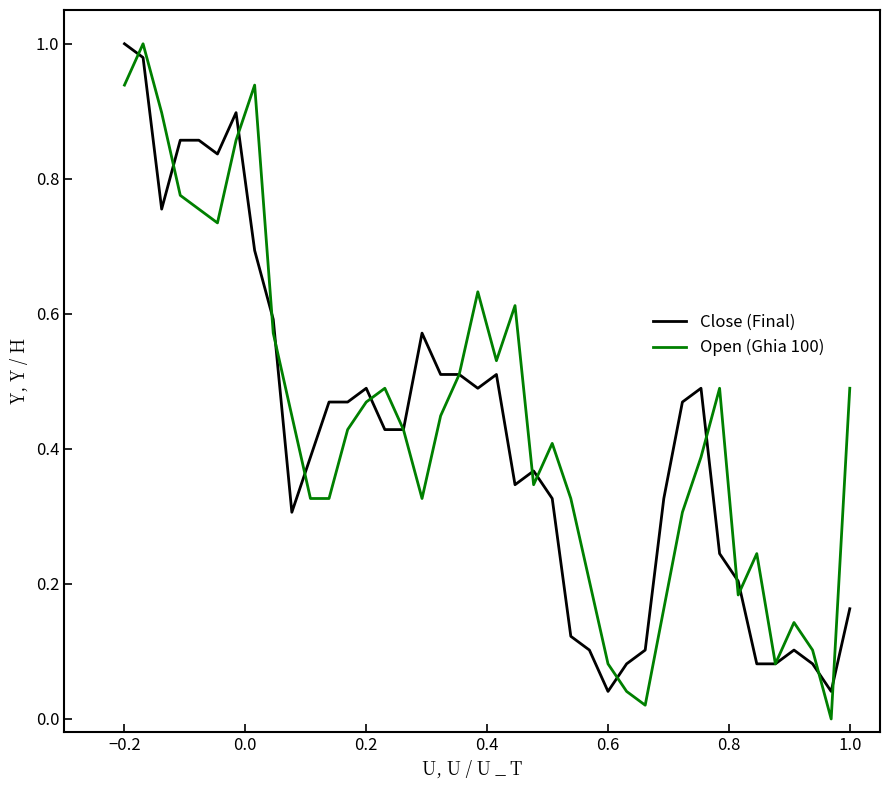

What are all the series names shown in the legend?

Close (Final), Open (Ghia 100)